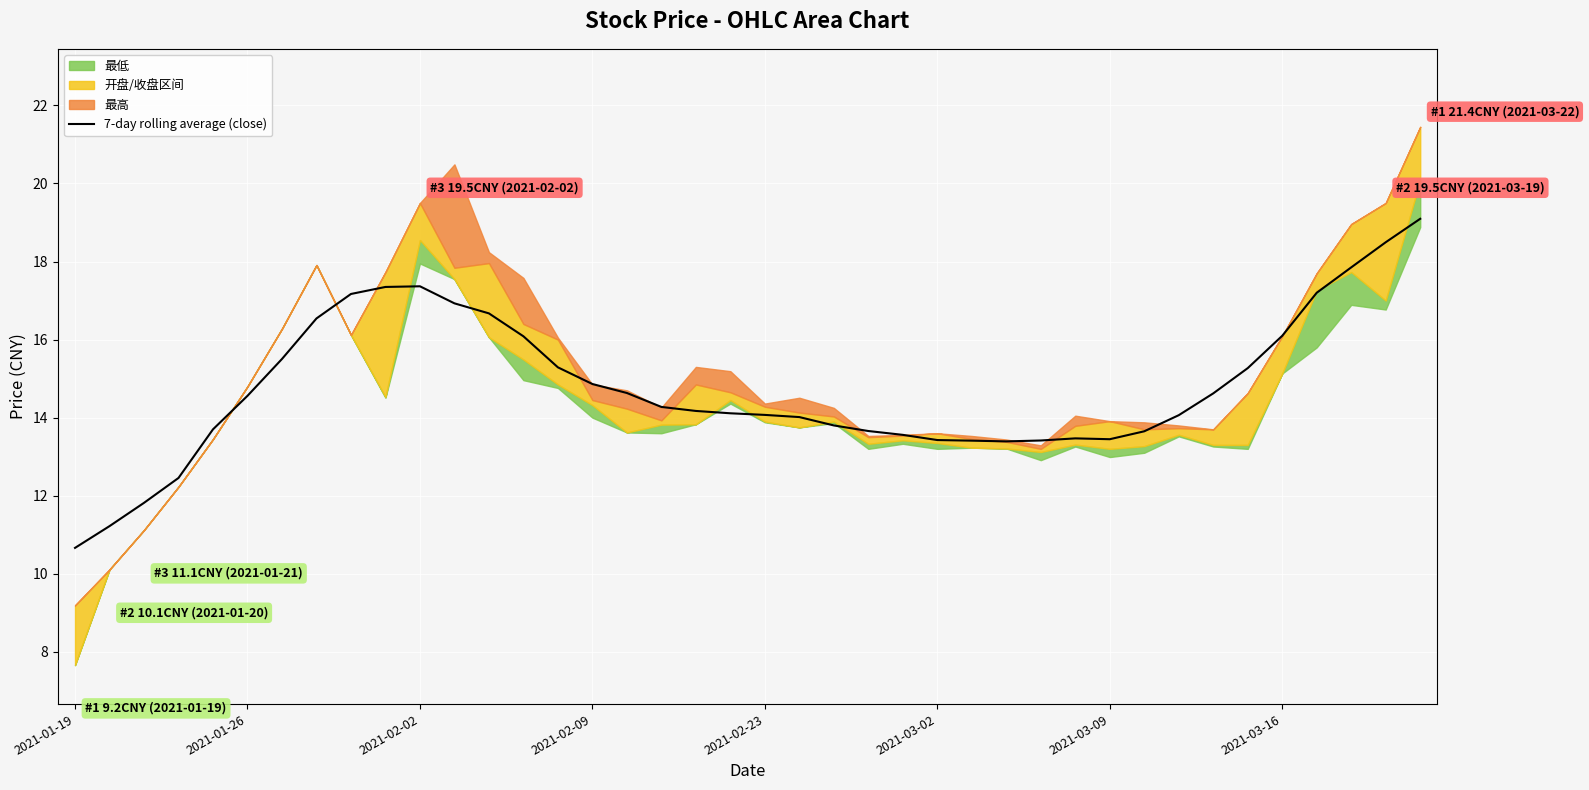

Which category has the lowest value in the 7-day rolling average (close) series?

2021-01-19